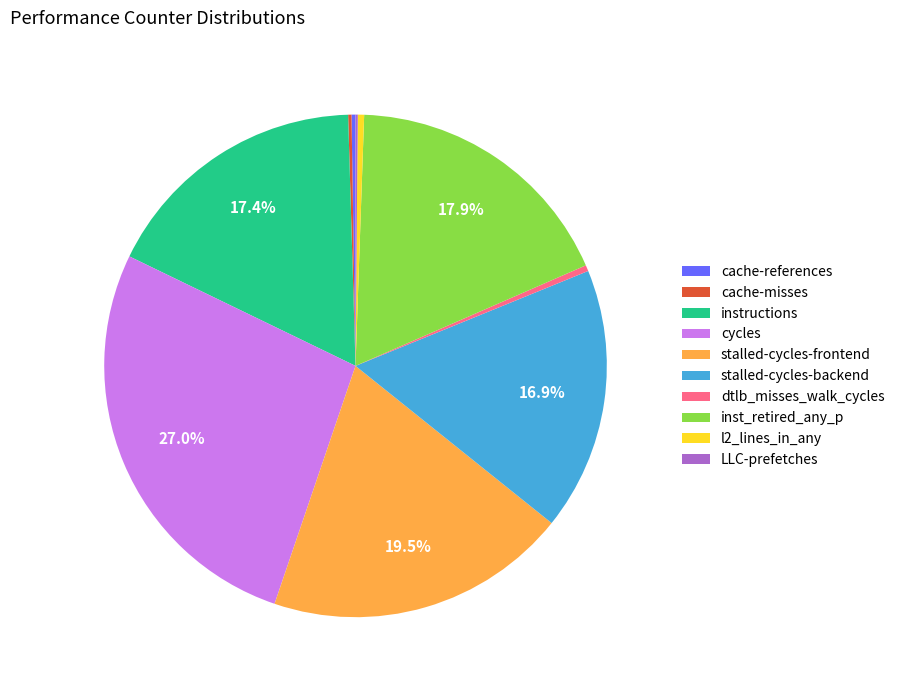

Between dtlb_misses_walk_cycles and inst_retired_any_p, which is larger?

inst_retired_any_p